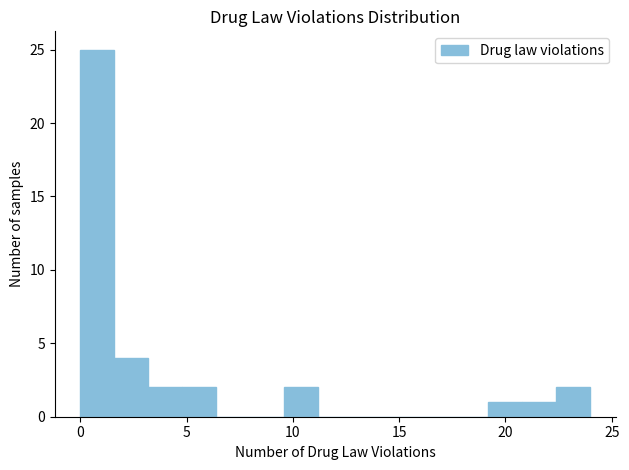

Read against the x-axis, roughly where is the centre of the tallest bar?

1.0